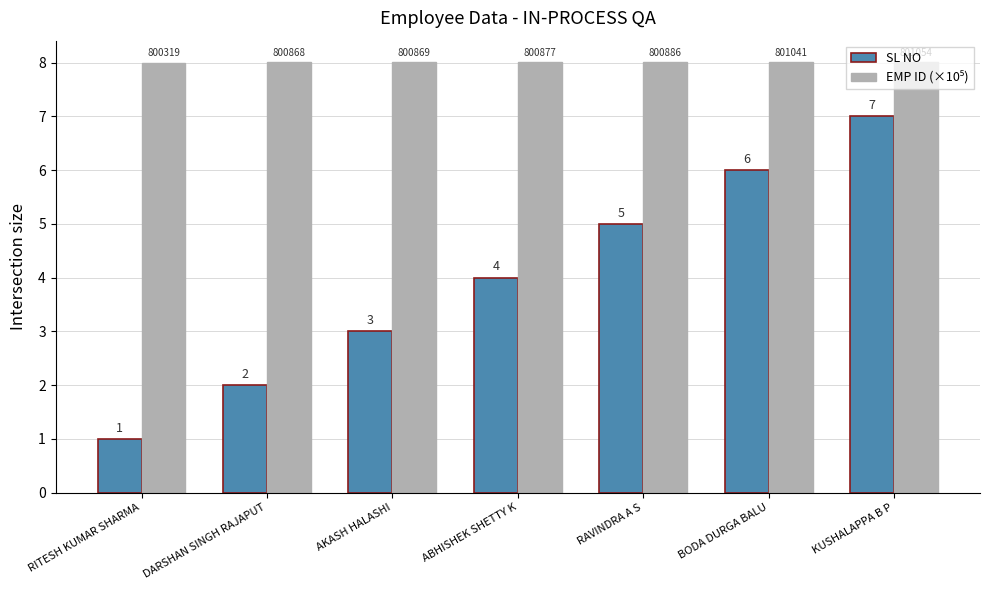

What is the total value across all series at AKASH HALASHI?

11.0